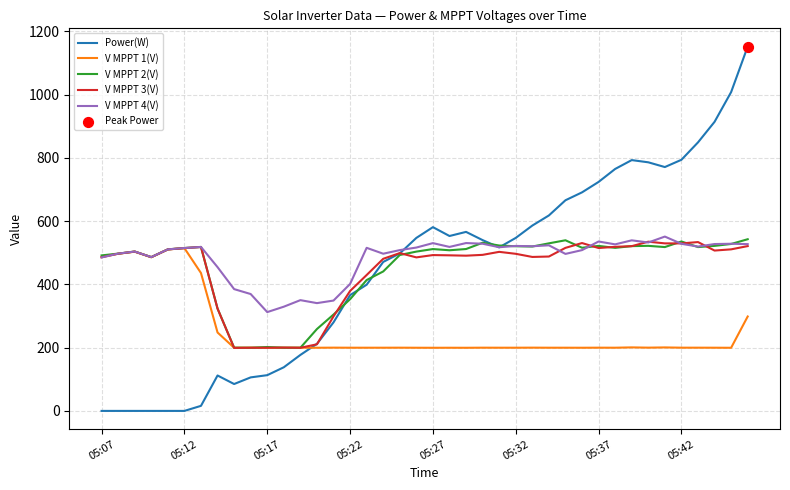

Which series has the widest spread of values?

Power(W)